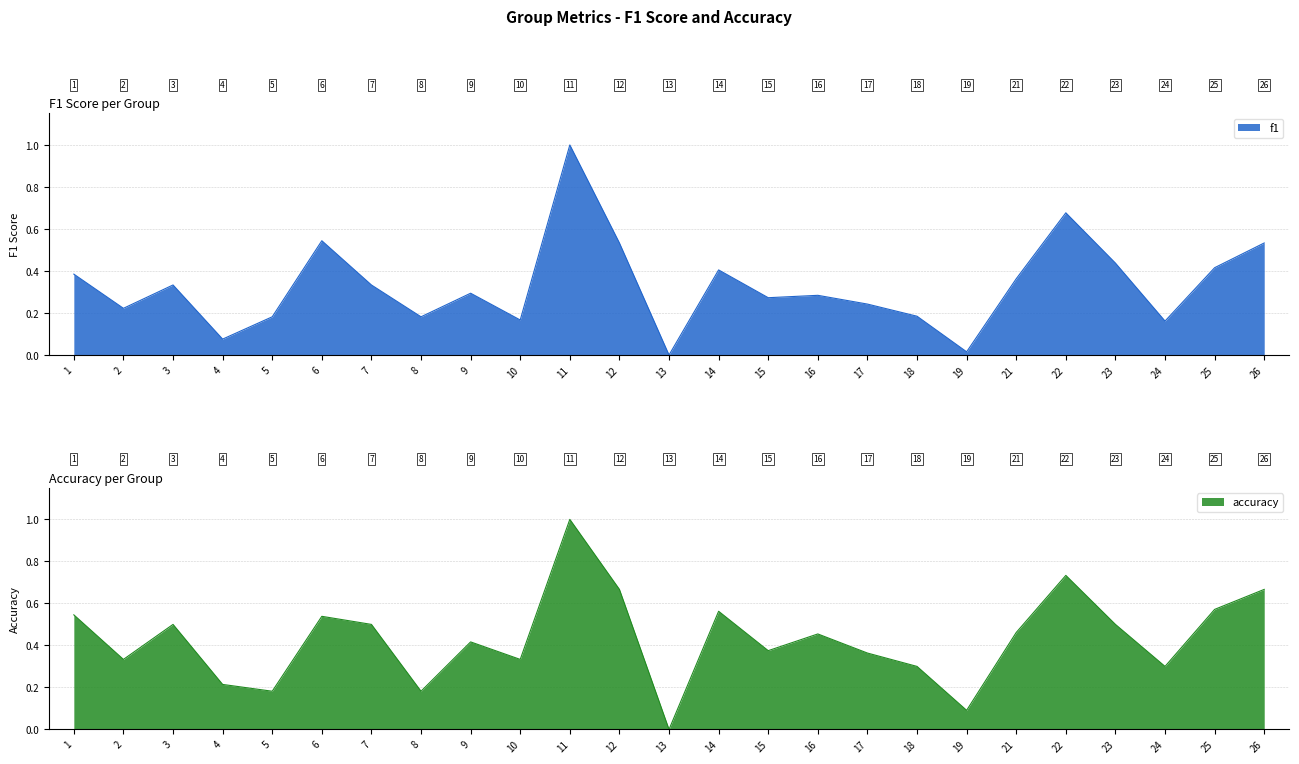

At which category does accuracy reach its first local valley?

2